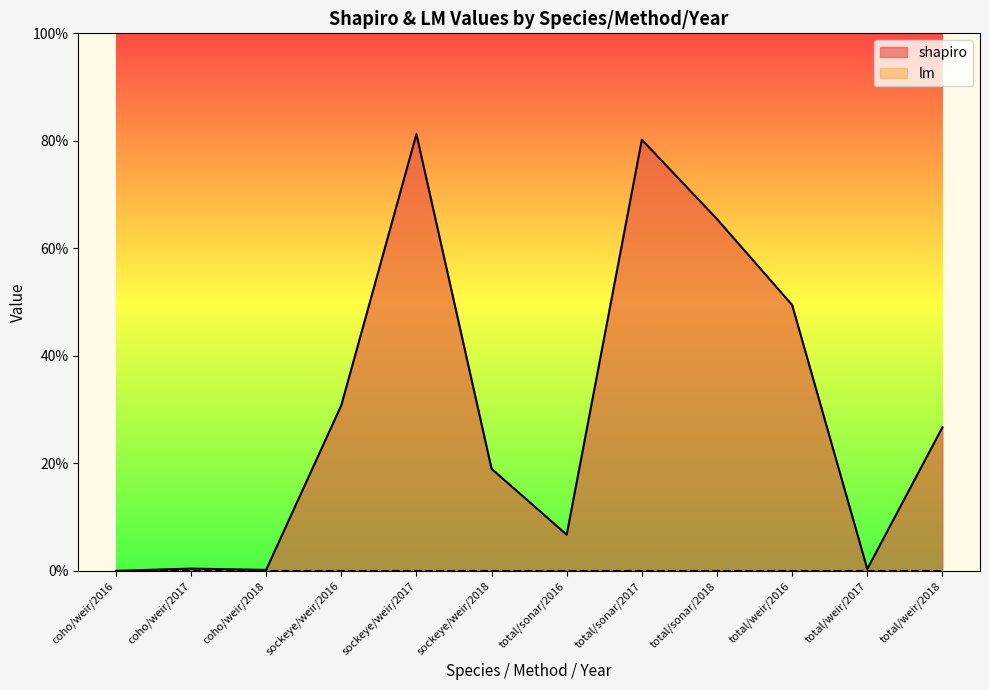

What is the change in value from coho/weir/2018 to total/weir/2018?

+0.3